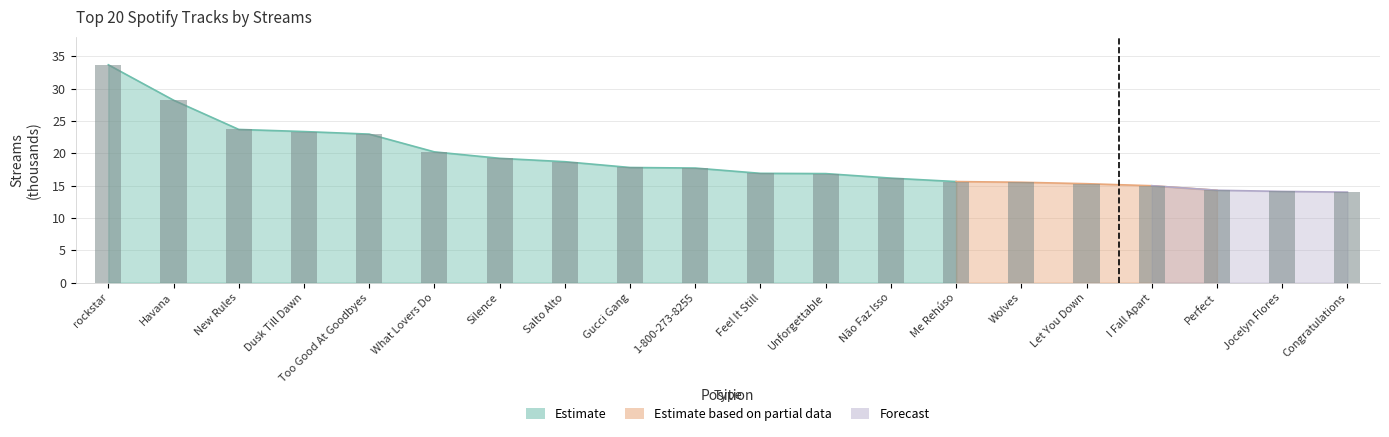

True or false: the data shows 19.2 at Silence.

True